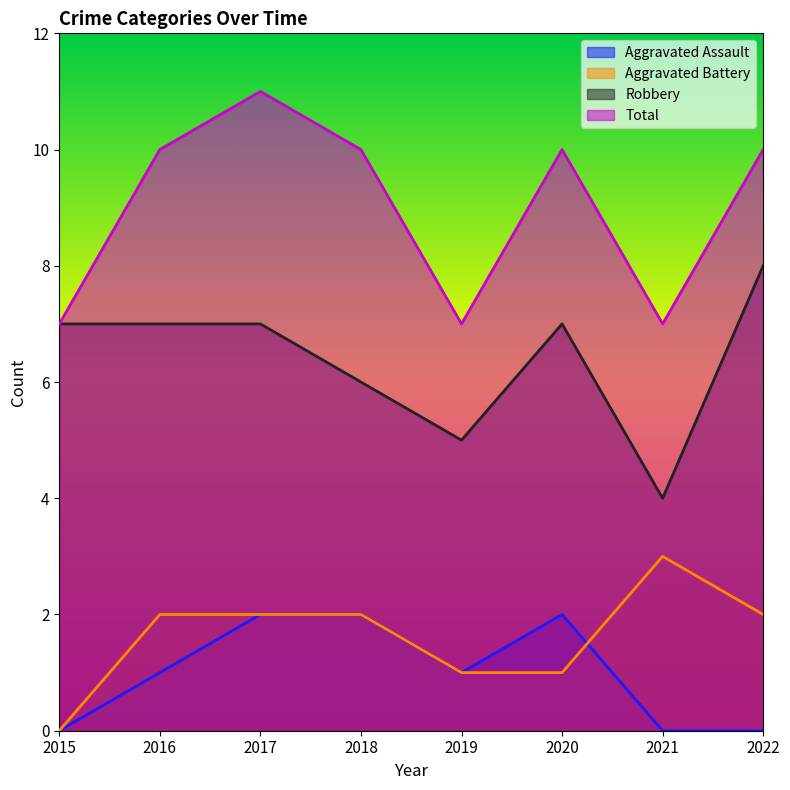

True or false: Aggravated Battery has more than 2 points higher than both neighbors.

False